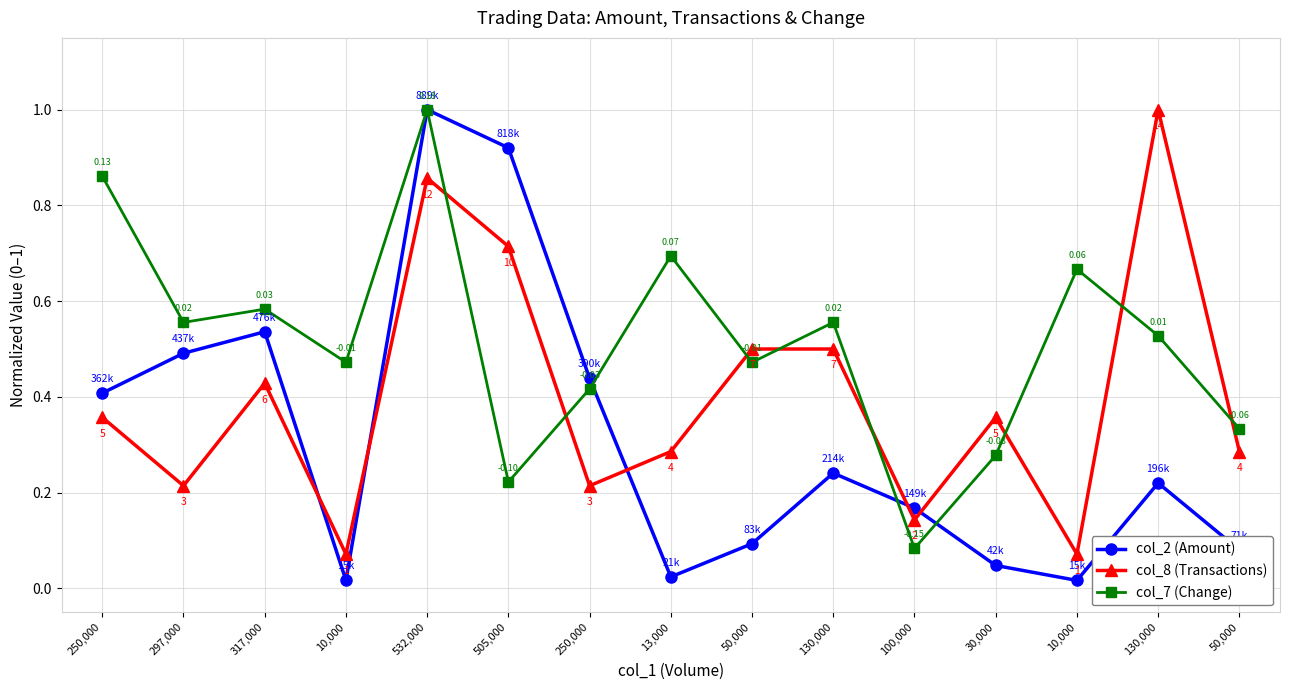

Is it true that col_7 (Change) equals 0.2 at 250,000?

False